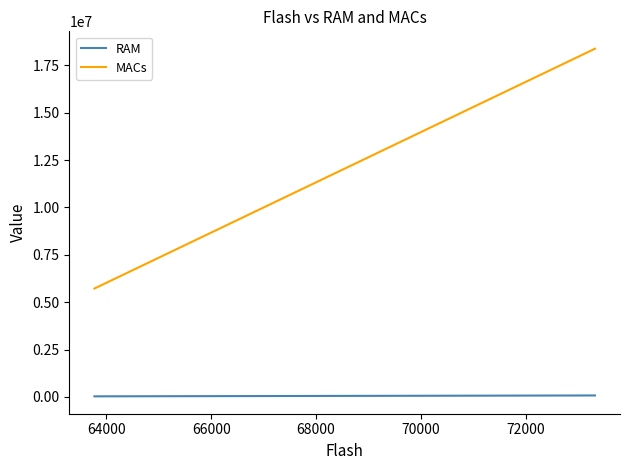

What is the total value across all series at 64000?

5746830